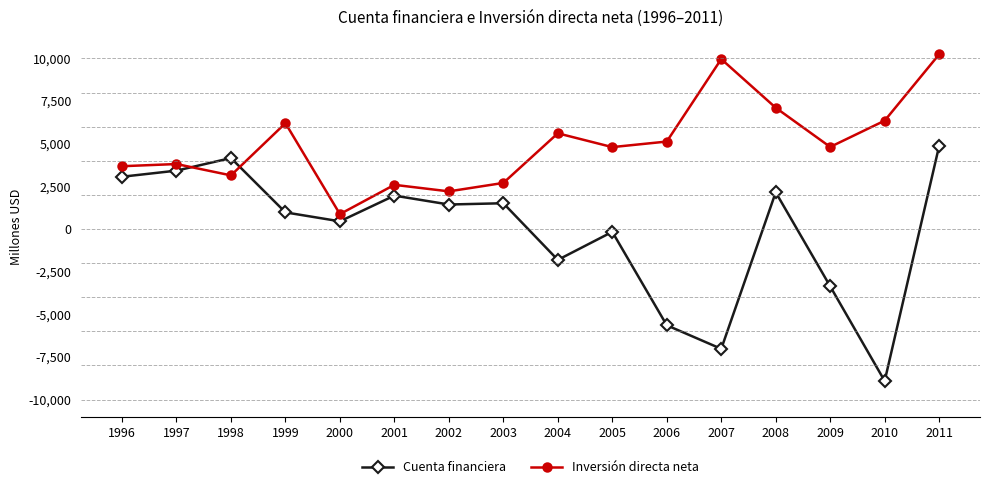

Rank the series at 2006 from highest to lowest value.

Inversión directa neta, Cuenta financiera